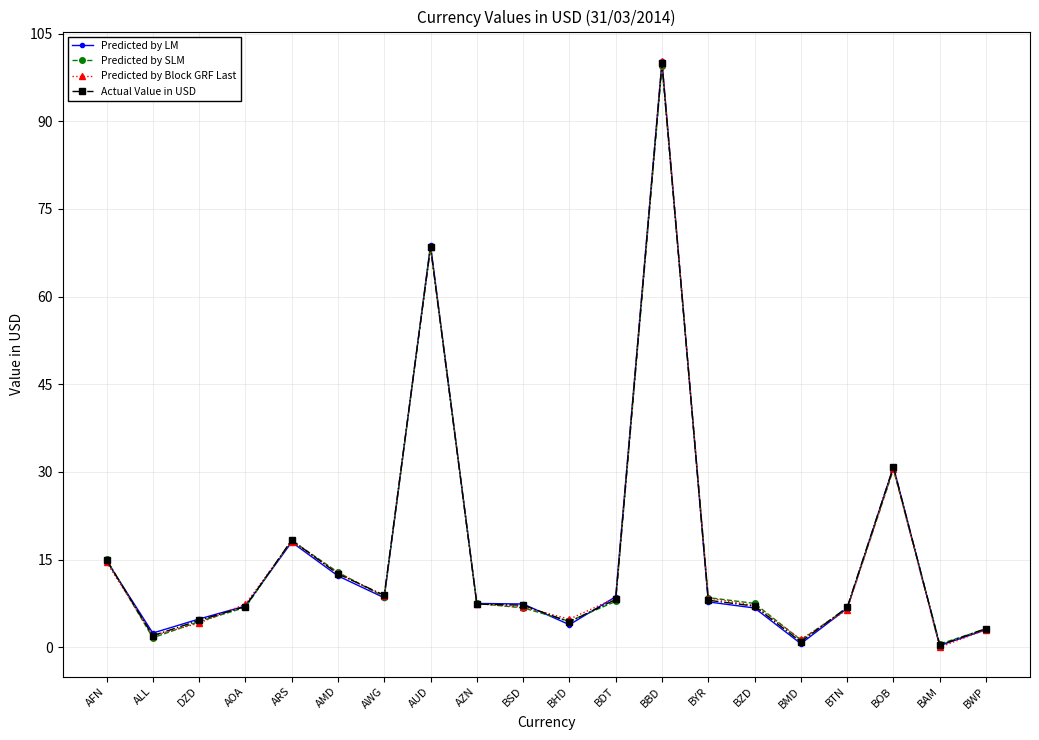

What is the difference between the Actual Value in USD values at AOA and BAM?

6.6